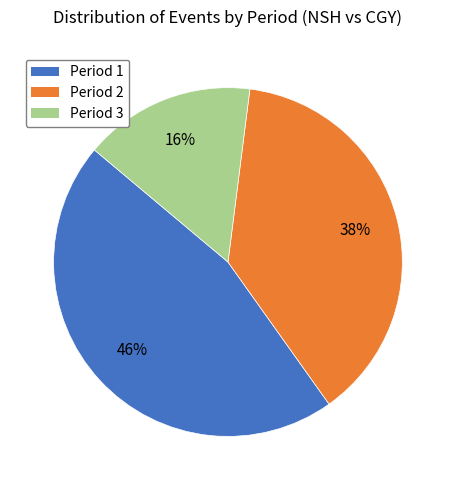

To the nearest percent, what is the combined percentage of Period 1 and Period 2?

84%